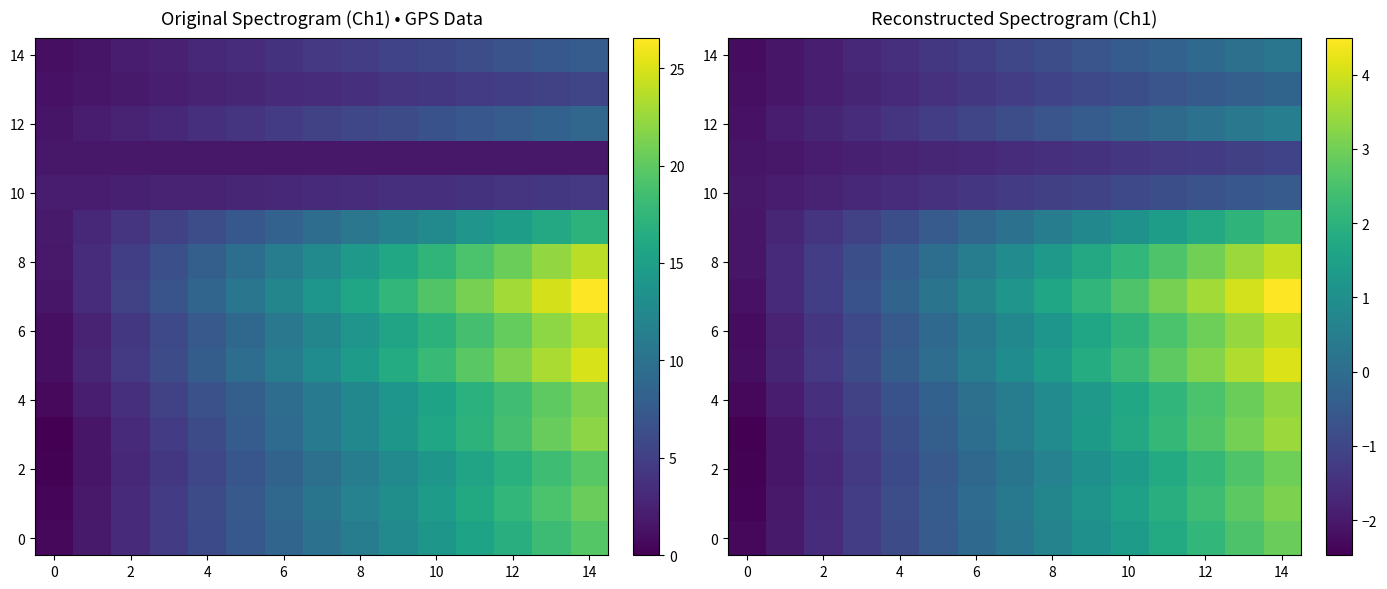

What is the average value of the 12 series?

-0.8